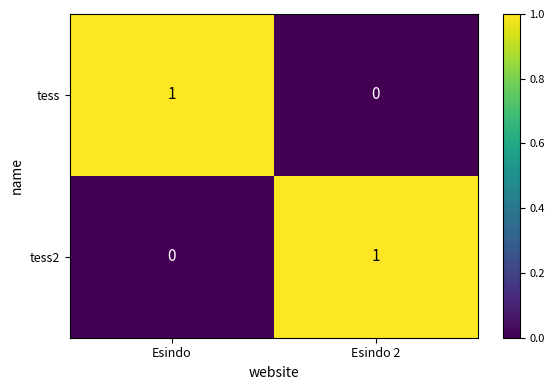

Where is tess2 nearest to the value 0?

Esindo